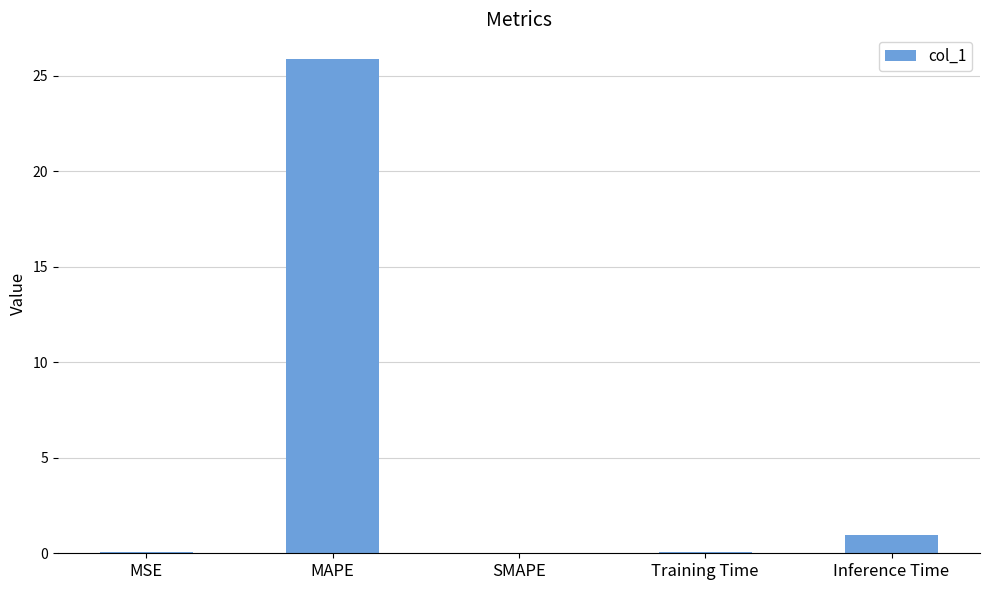

How many distinct data groups are displayed?

1